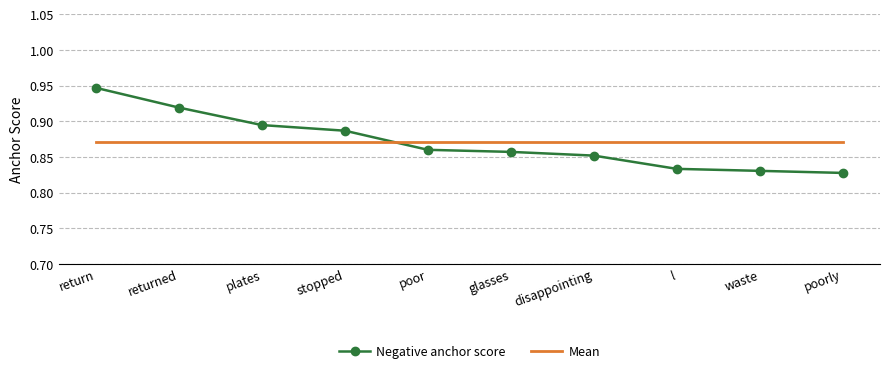

After their last crossing, which series has the higher values: Mean or Negative anchor score?

Mean